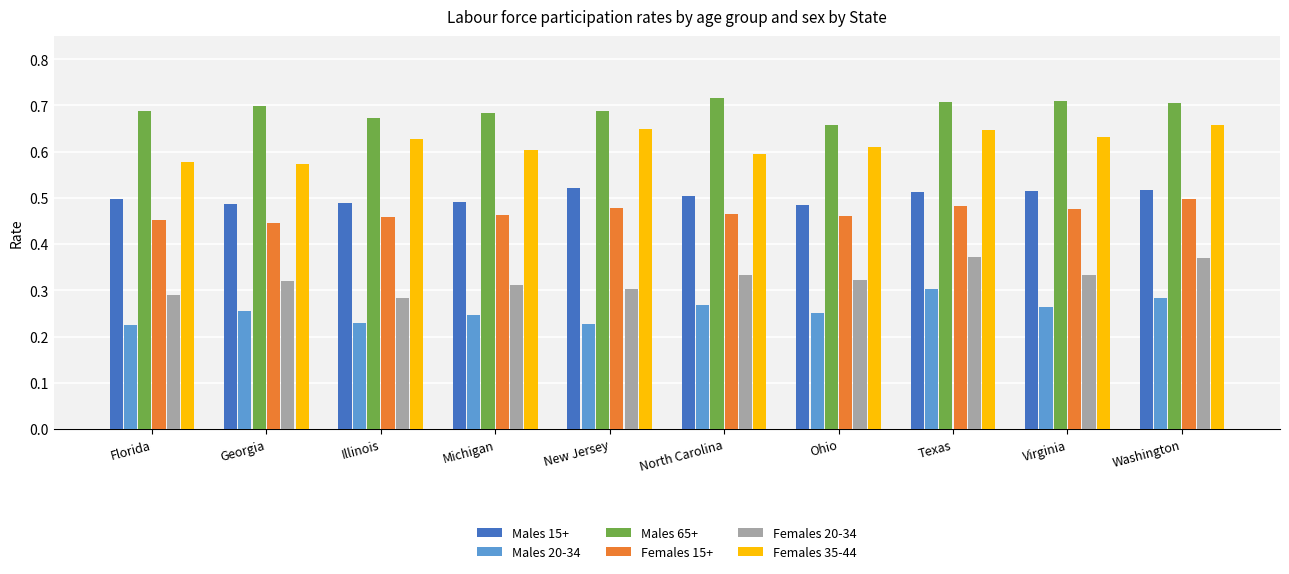

Which series changed the most between Florida and Virginia?

Females 35-44